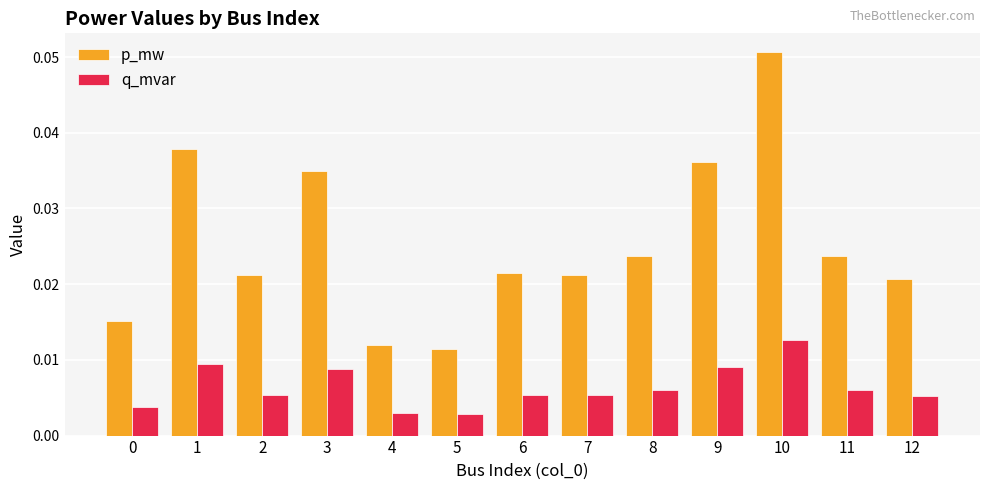

List the series in order of their peak value, highest first.

p_mw, q_mvar